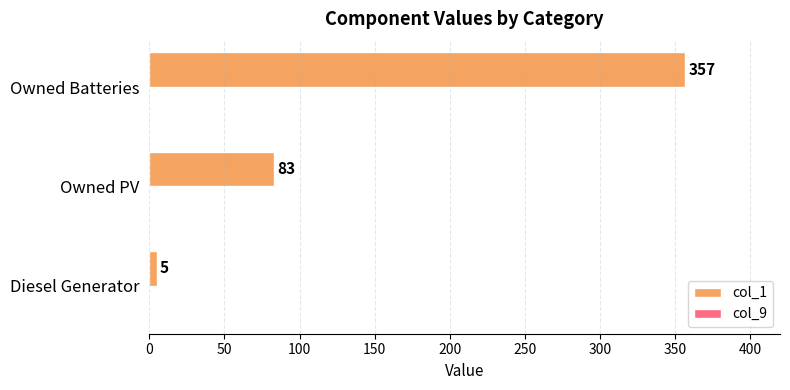

Reading top to bottom, list all the values displayed in this chart.

Owned Batteries=357	Owned PV=83	Diesel Generator=5